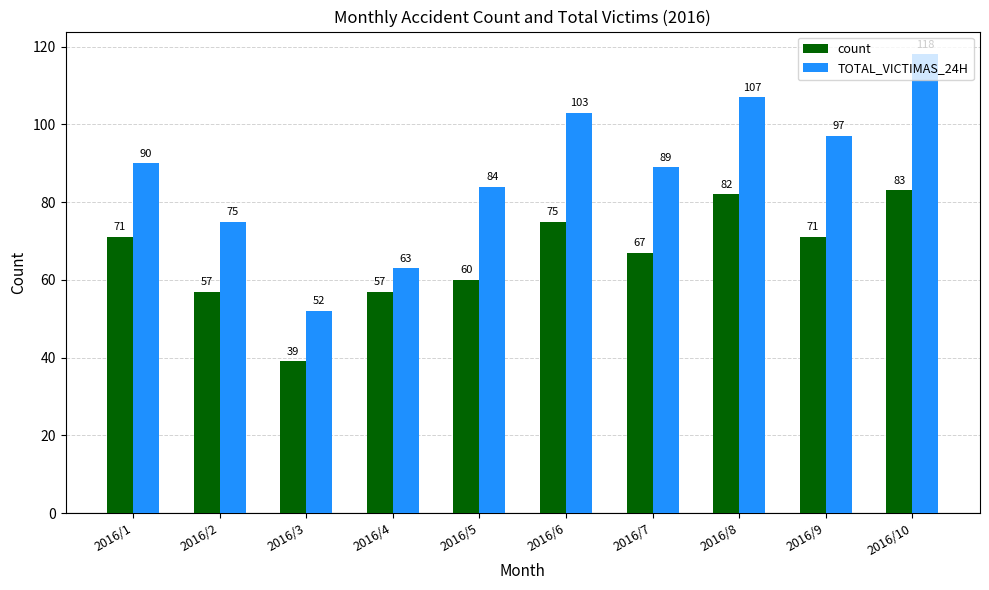

What is the difference between the maximum and minimum values in the TOTAL_VICTIMAS_24H series?

66